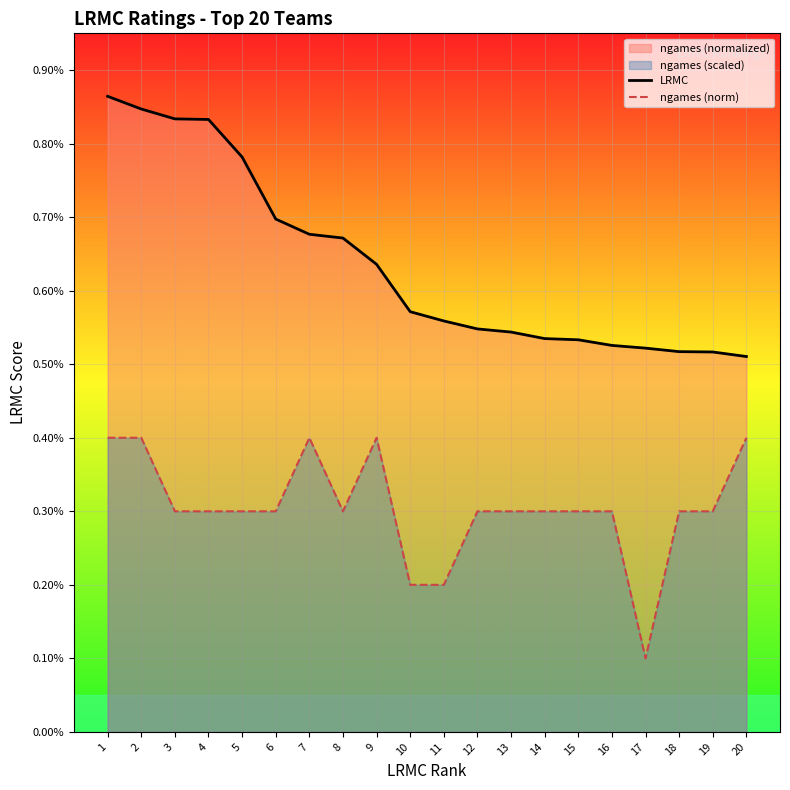

Does the chart display data point markers on the line(s)?

No